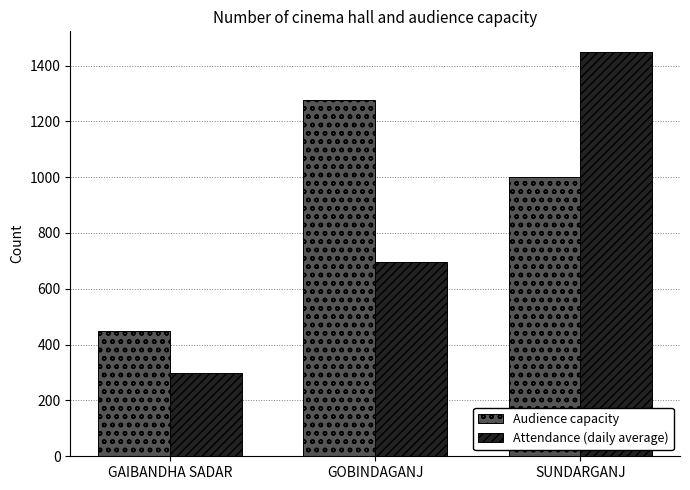

What value does the Audience capacity series have at SUNDARGANJ, to the nearest 50?

1000